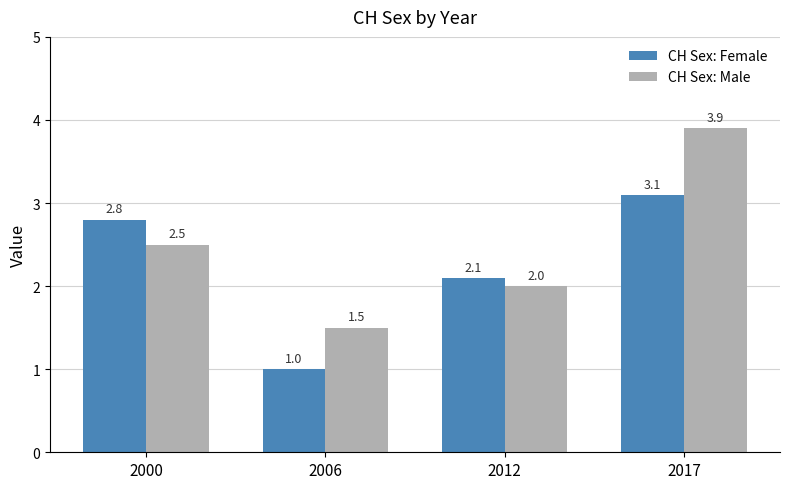

Reading left to right, transcribe all the data shown in this chart.

CH Sex: Female: 2000=2.8	2006=1.0	2012=2.1	2017=3.1
CH Sex: Male: 2000=2.5	2006=1.5	2012=2.0	2017=3.9